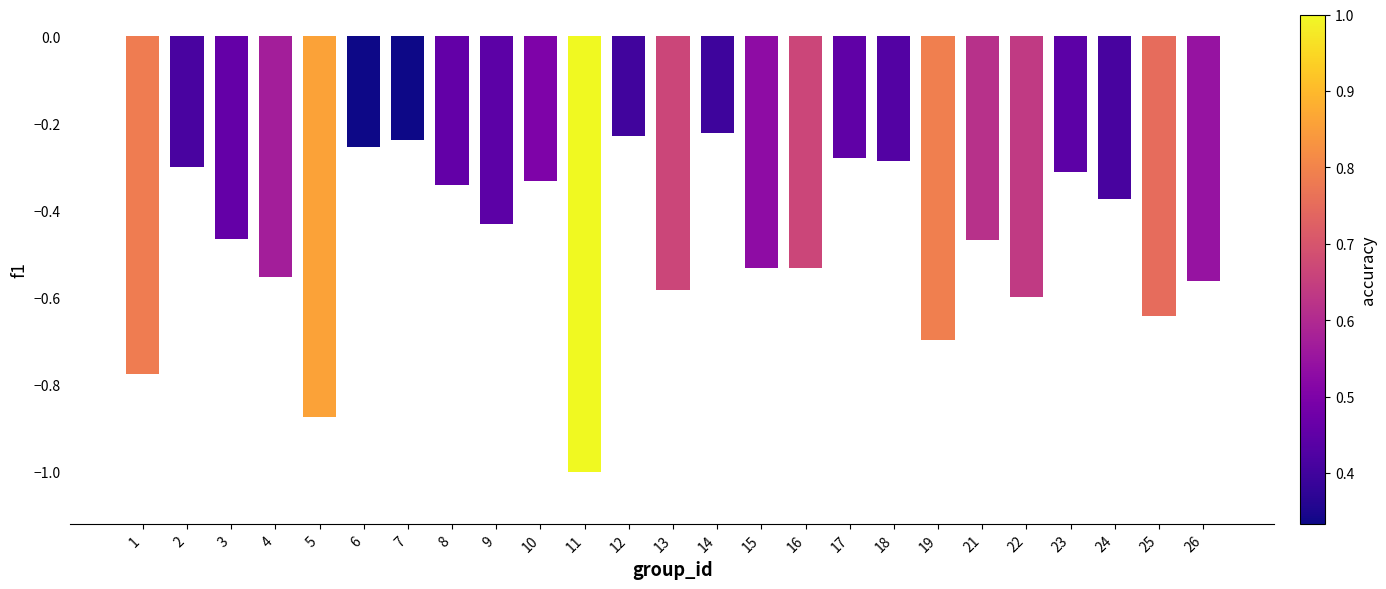

Between 23 and 6, which is larger?

6